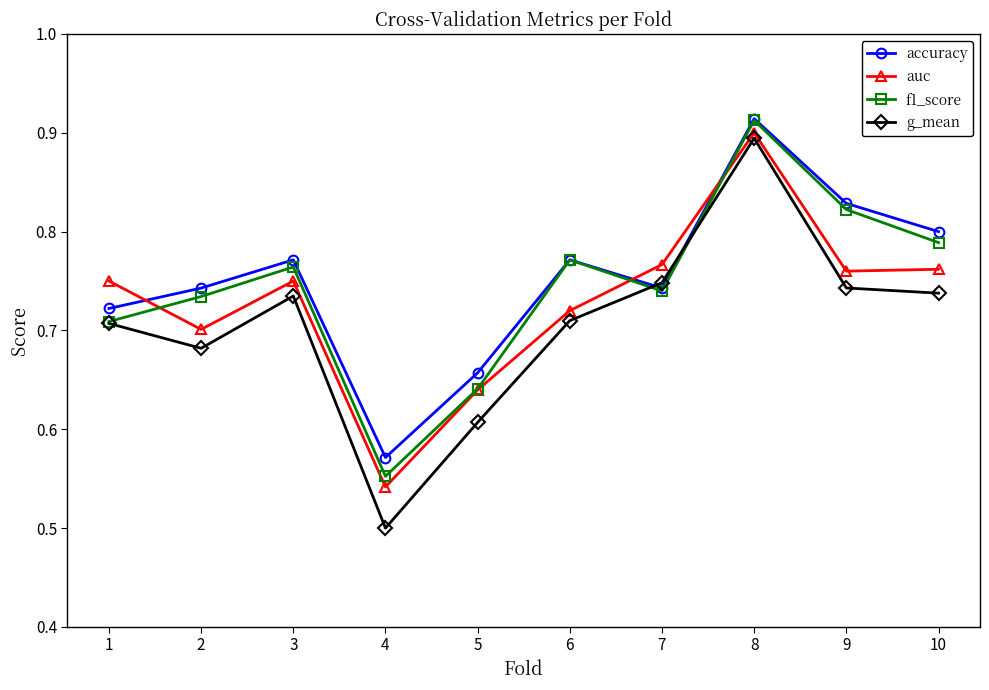

At which label is accuracy closest to 0?

4